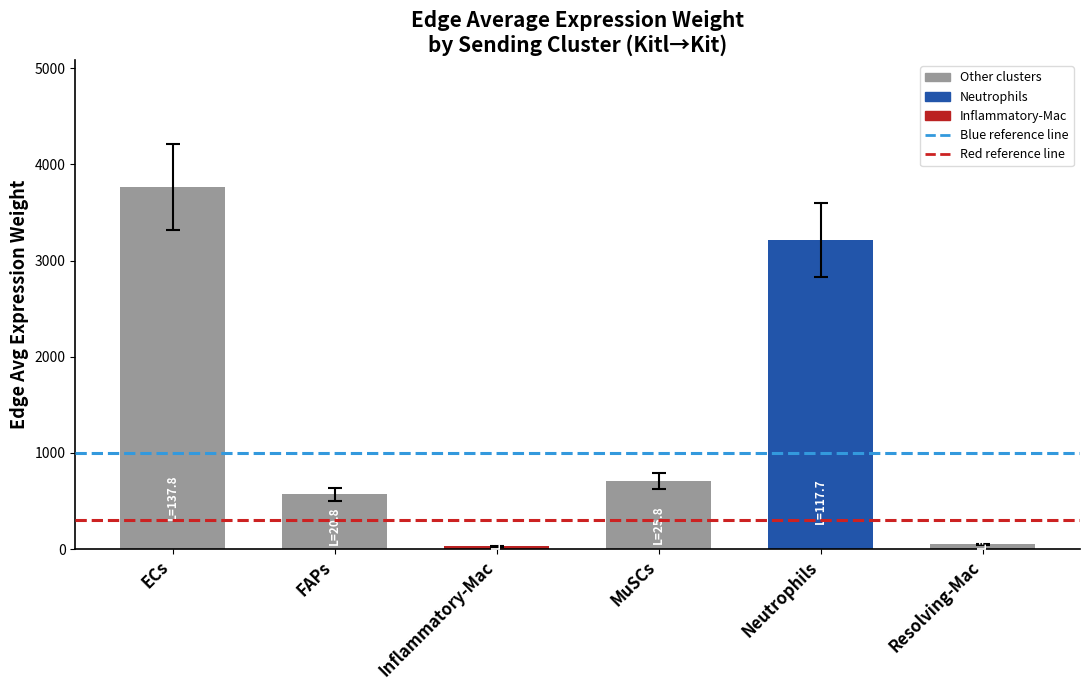

How many data points does each series have?

6